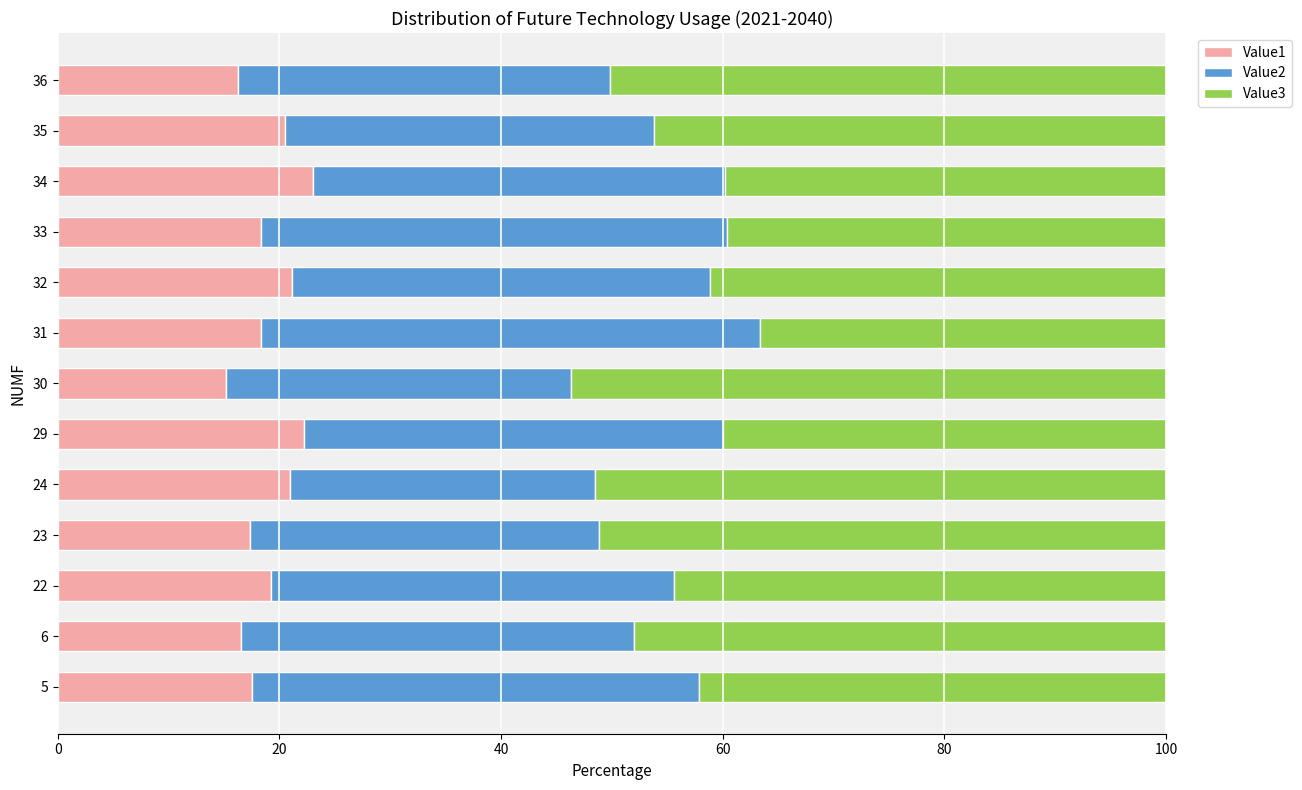

What is the approximate value of Value1 at 6?

16.5